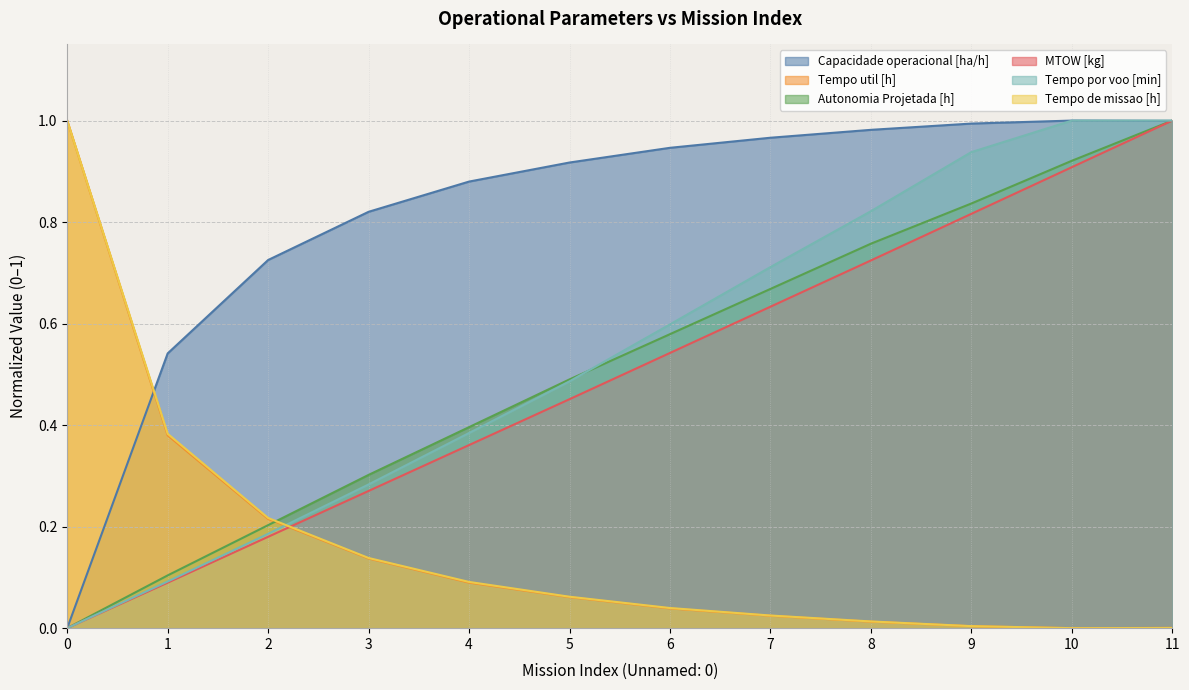

Reading left to right, list all the values displayed in this chart.

Capacidade operacional [ha/h]: 0=0.0	1=0.5	2=0.7	3=0.8	4=0.9	5=0.9	6=0.9	7=1.0	8=1.0	9=1.0	10=1.0	11=1.0
Tempo util [h]: 0=1.0	1=0.4	2=0.2	3=0.1	4=0.1	5=0.1	6=0.0	7=0.0	8=0.0	9=0.0	10=0.0	11=0.0
Autonomia Projetada [h]: 0=0.0	1=0.1	2=0.2	3=0.3	4=0.4	5=0.5	6=0.6	7=0.7	8=0.8	9=0.8	10=0.9	11=1.0
MTOW [kg]: 0=0.0	1=0.1	2=0.2	3=0.3	4=0.4	5=0.5	6=0.5	7=0.6	8=0.7	9=0.8	10=0.9	11=1.0
Tempo por voo [min]: 0=0.0	1=0.1	2=0.2	3=0.3	4=0.4	5=0.5	6=0.6	7=0.7	8=0.8	9=0.9	10=1.0	11=1.0
Tempo de missao [h]: 0=1.0	1=0.4	2=0.2	3=0.1	4=0.1	5=0.1	6=0.0	7=0.0	8=0.0	9=0.0	10=0.0	11=0.0